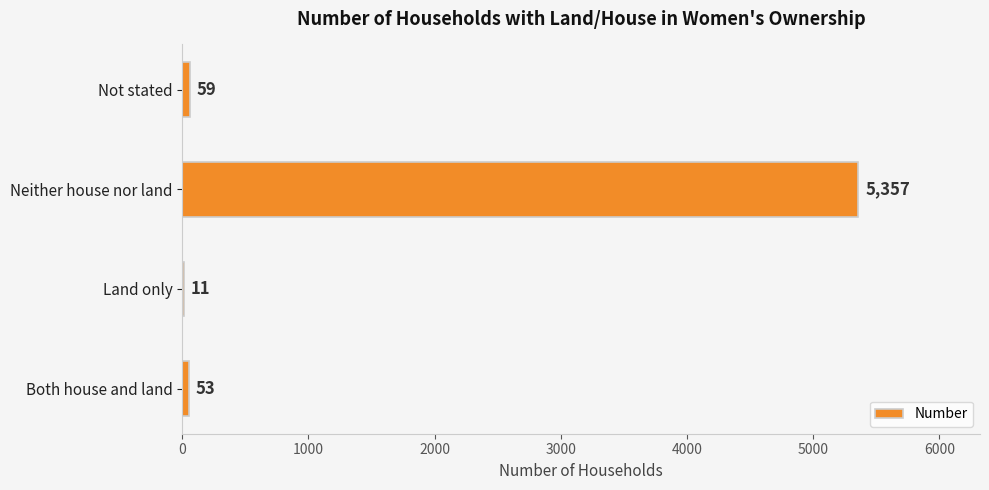

What is the sum of all values?

5480